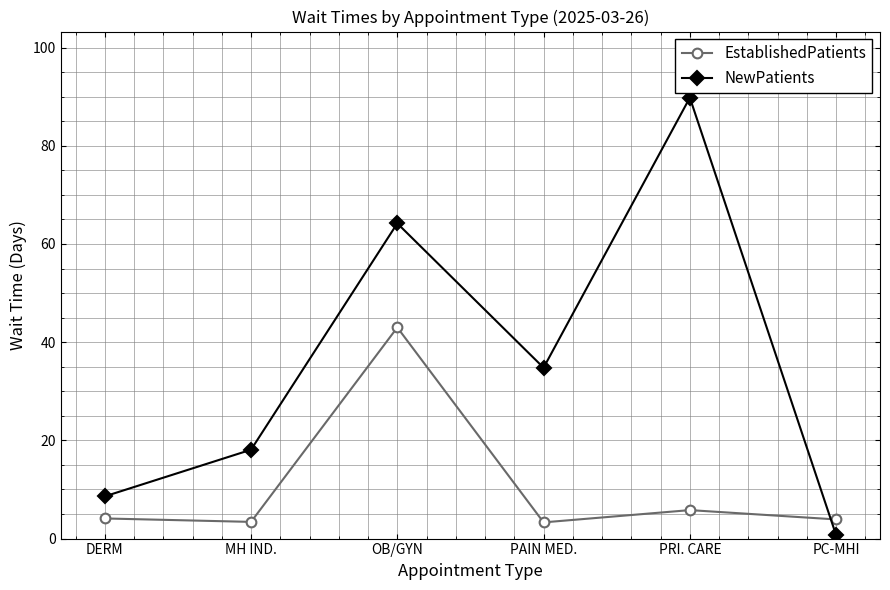

Is the value of EstablishedPatients at PC-MHI greater than the value of NewPatients at OB/GYN?

No